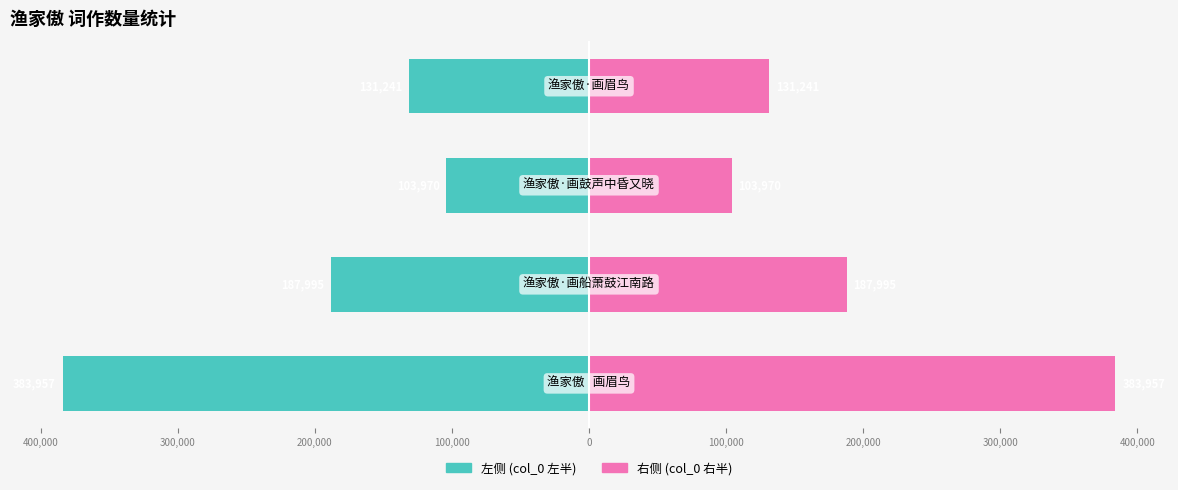

Reading right to left, what are all the values shown in this chart?

左侧 (col_0 左半): -383957.0	-187995.5	-103970.5	-131241.0
右侧 (col_0 右半): 383957.0	187995.5	103970.5	131241.0